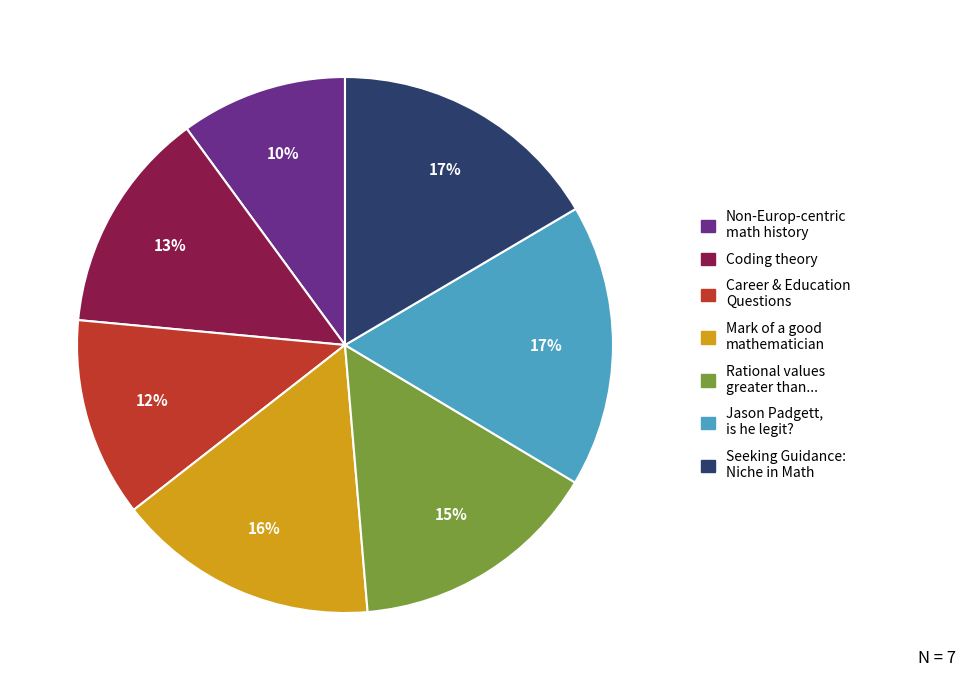

Does any single category account for the majority?

No